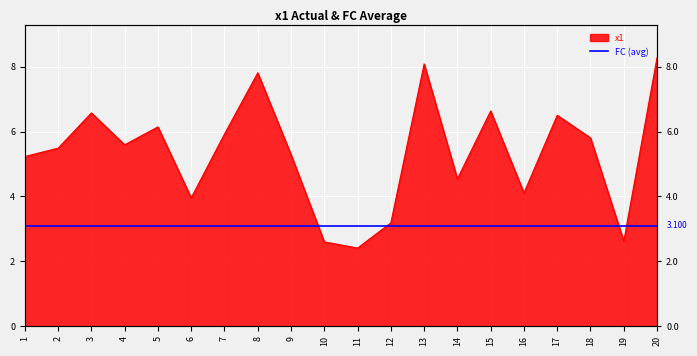

The chart shows a value of 8.1 at 13. True or false?

True